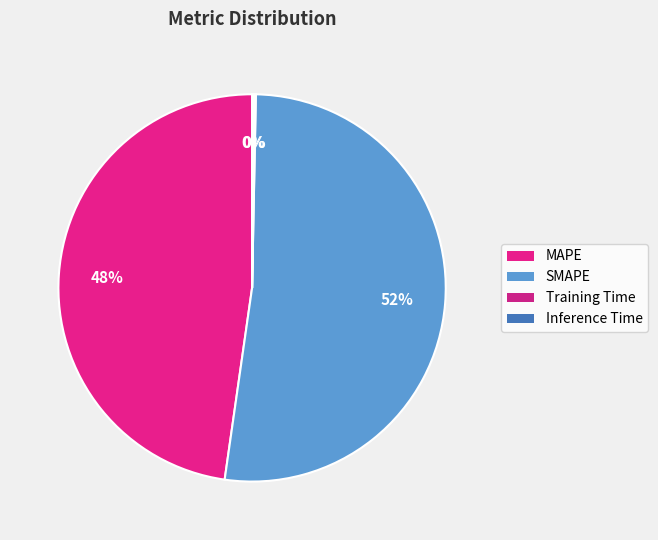

Which category has the biggest portion of the pie?

SMAPE